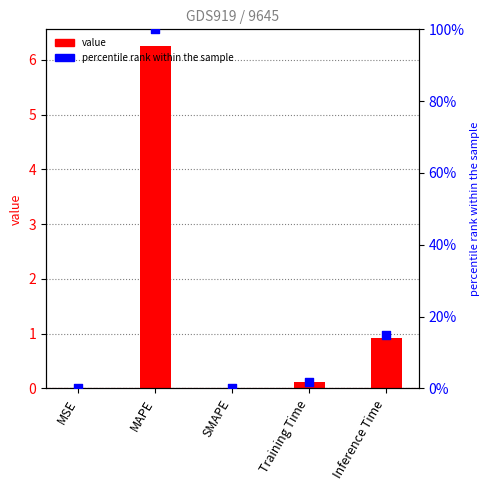

Is the value of value at SMAPE greater than the value of percentile rank within the sample at Training Time?

No